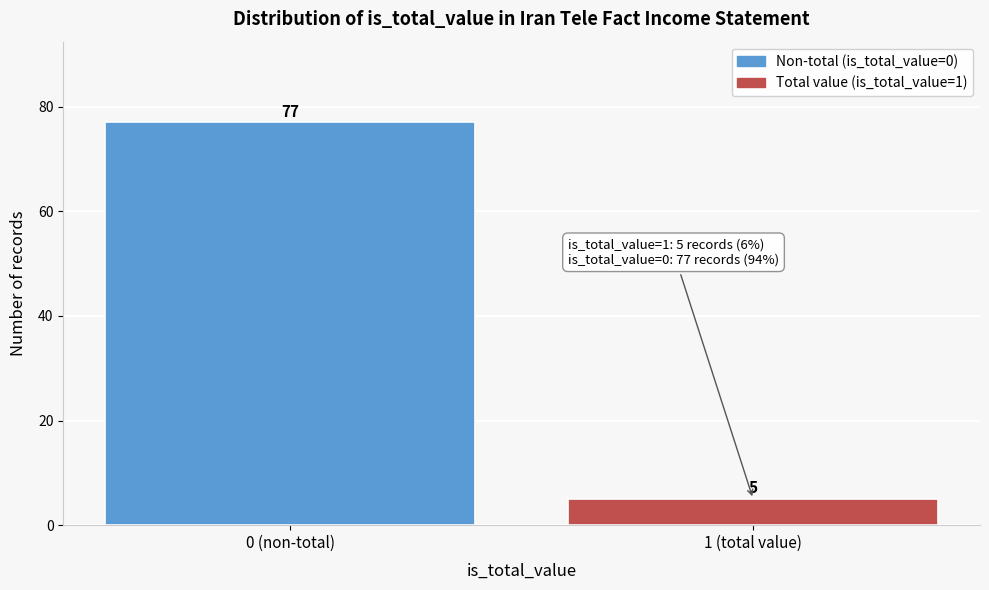

Reading left to right, transcribe all the data shown in this chart.

77	5